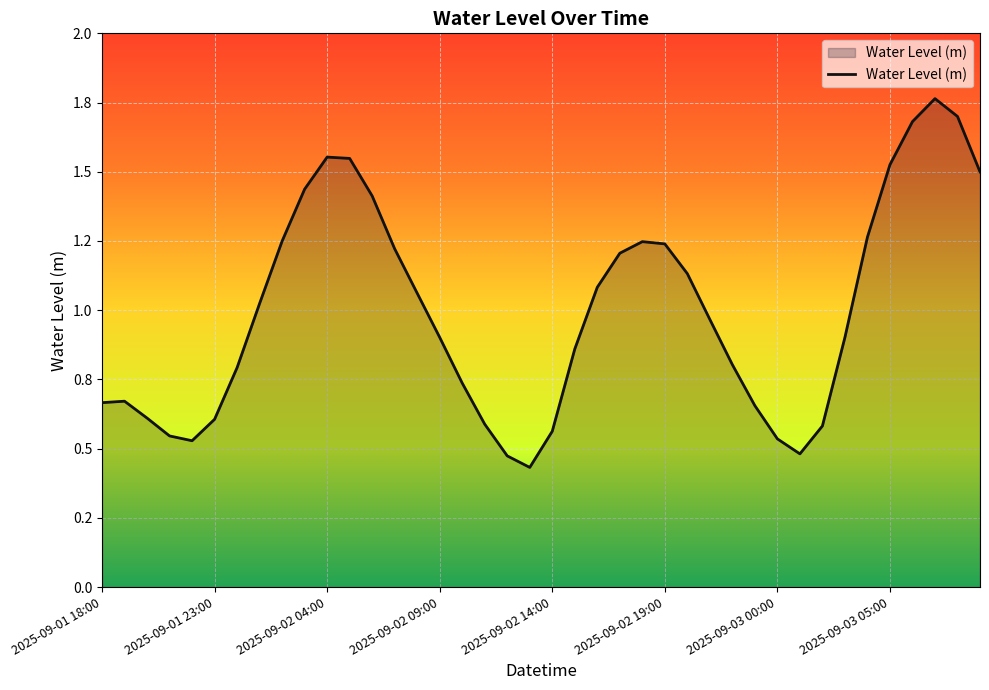

Reading left to right, list all the values displayed in this chart.

0.7	0.7	0.6	0.5	0.5	0.6	0.8	1.0	1.2	1.4	1.6	1.5	1.4	1.2	1.1	0.9	0.7	0.6	0.5	0.4	0.6	0.9	1.1	1.2	1.2	1.2	1.1	1.0	0.8	0.7	0.5	0.5	0.6	0.9	1.3	1.5	1.7	1.8	1.7	1.5